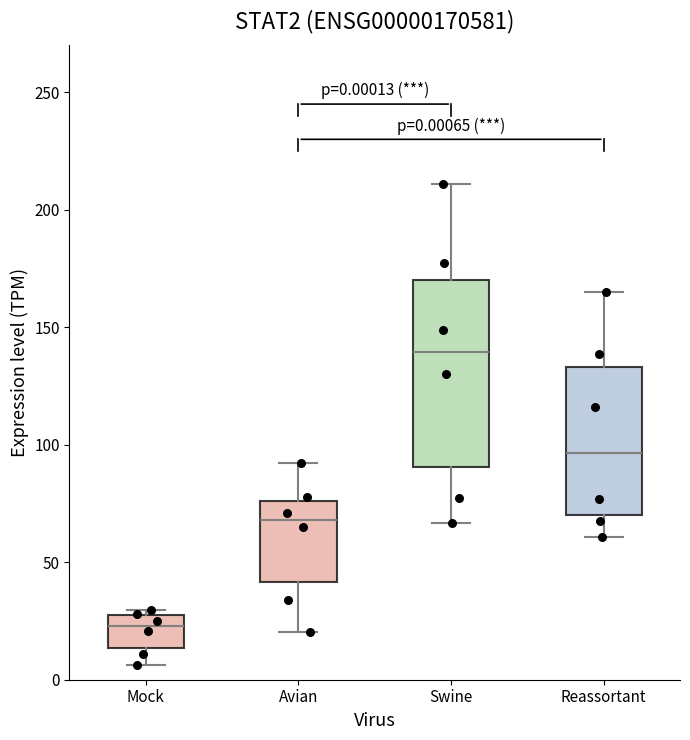

Which box has the highest median line?

Swine